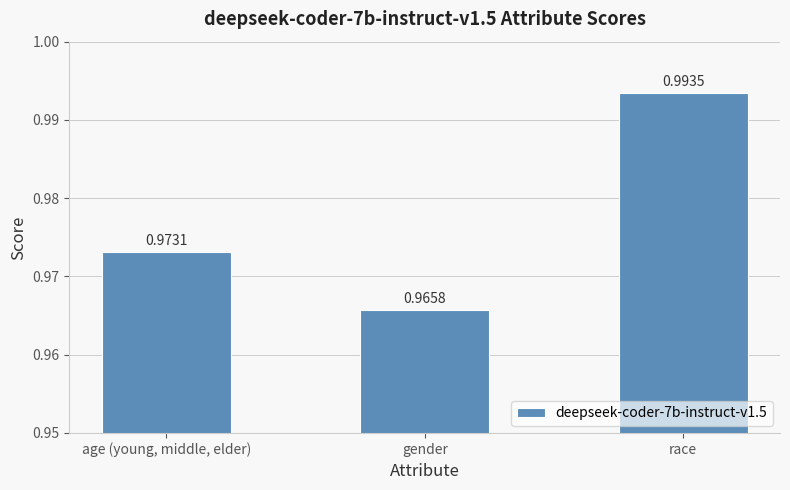

What is the sum of the values at race and age (young, middle, elder)?

2.0